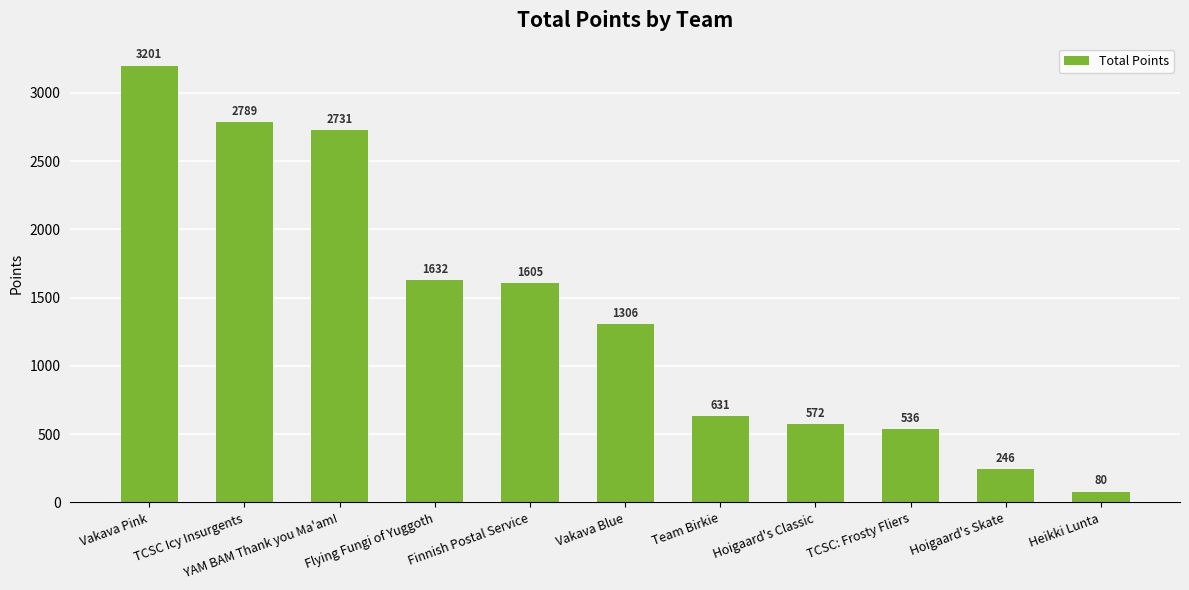

Rank the categories by value from highest to lowest.

Vakava Pink, TCSC Icy Insurgents, YAM BAM Thank you Ma'am!, Flying Fungi of Yuggoth, Finnish Postal Service, Vakava Blue, Team Birkie, Hoigaard's Classic, TCSC: Frosty Fliers, Hoigaard's Skate, Heikki Lunta